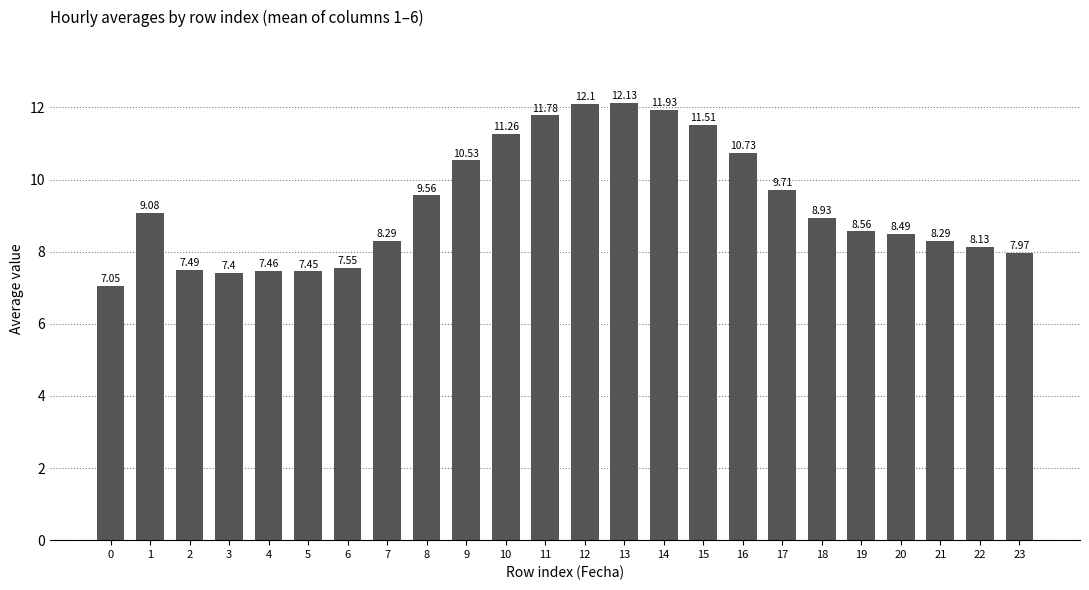

Is it true that the value at 15 is 16.4?

False